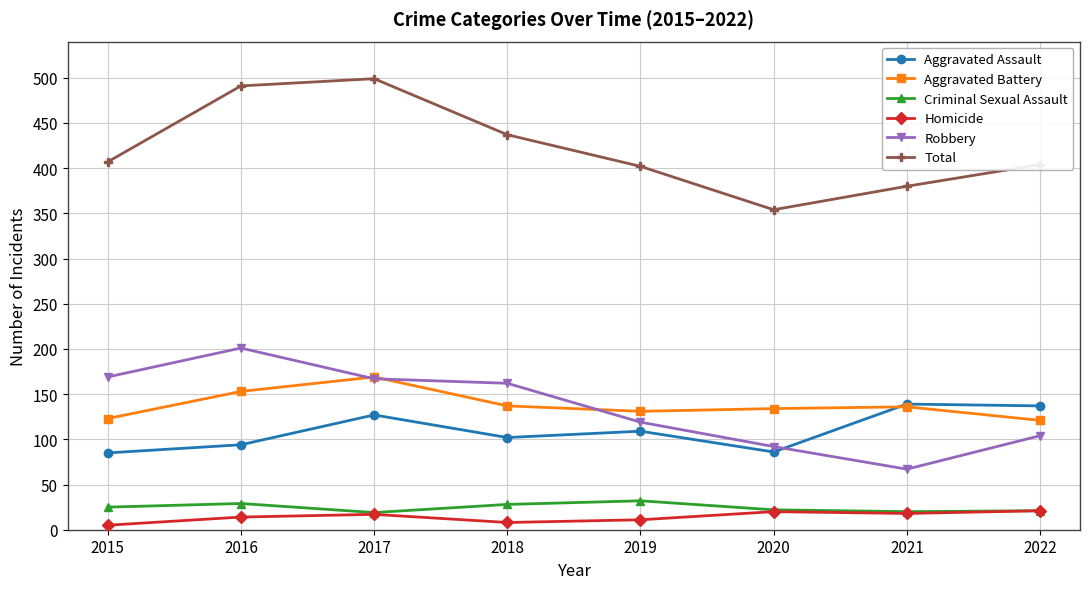

What is the value of the Aggravated Assault point at the 2nd from the left?

94